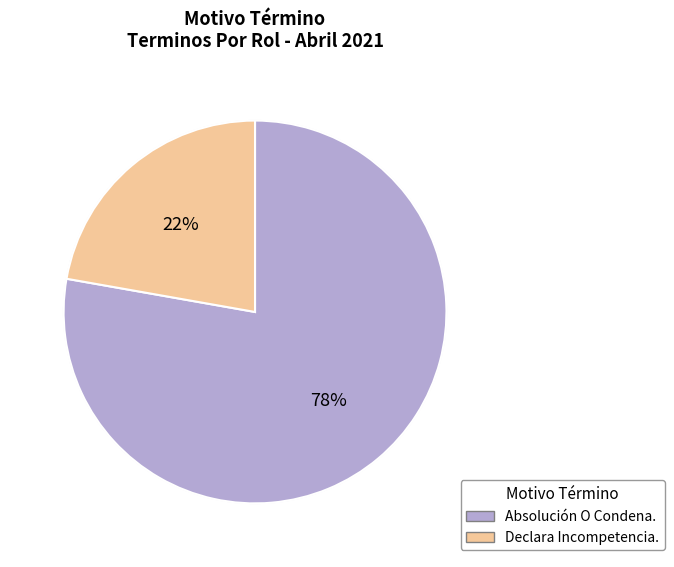

Does any single category account for the majority?

Yes